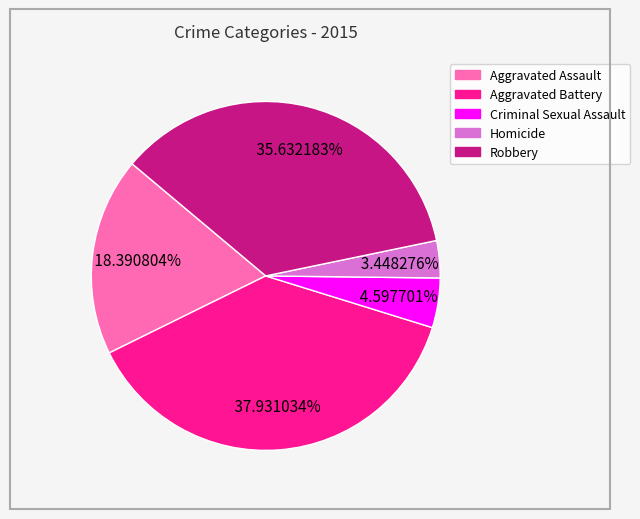

To the nearest percent, what portion does Aggravated Battery represent?

38%